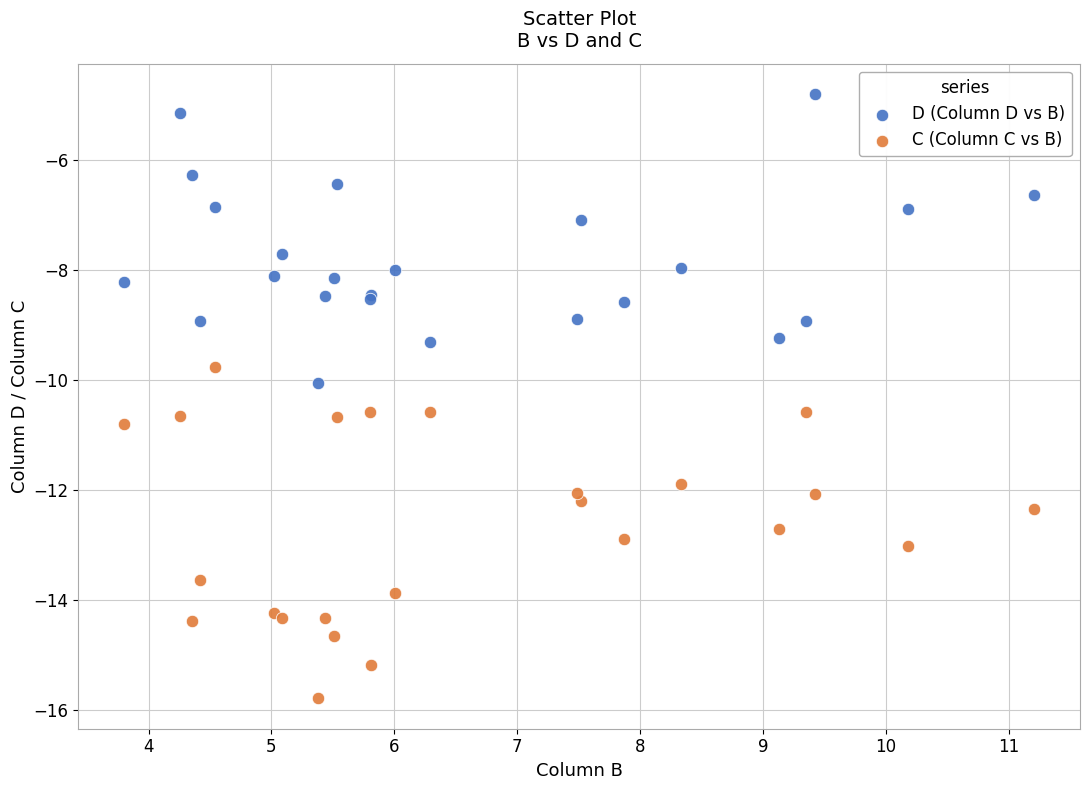

Which series reaches the maximum Y coordinate?

D (Column D vs B)